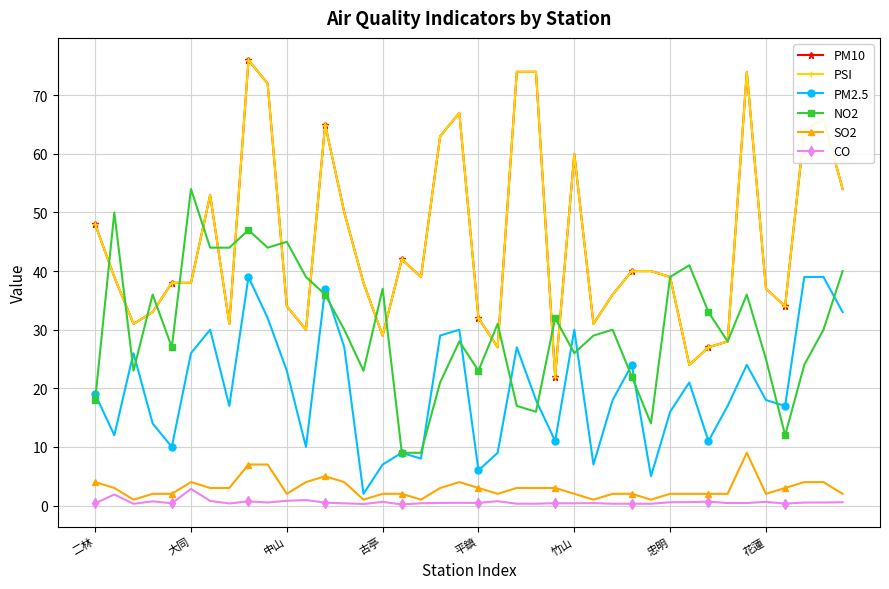

Does the chart have visible grid lines?

Yes